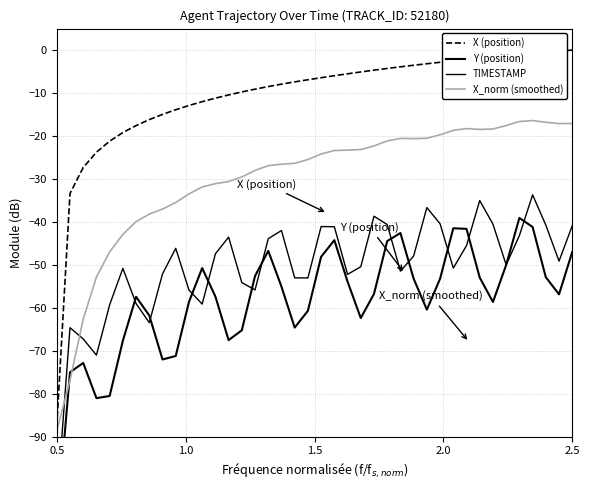

What is the minimum value for X_norm (smoothed)?

-88.7